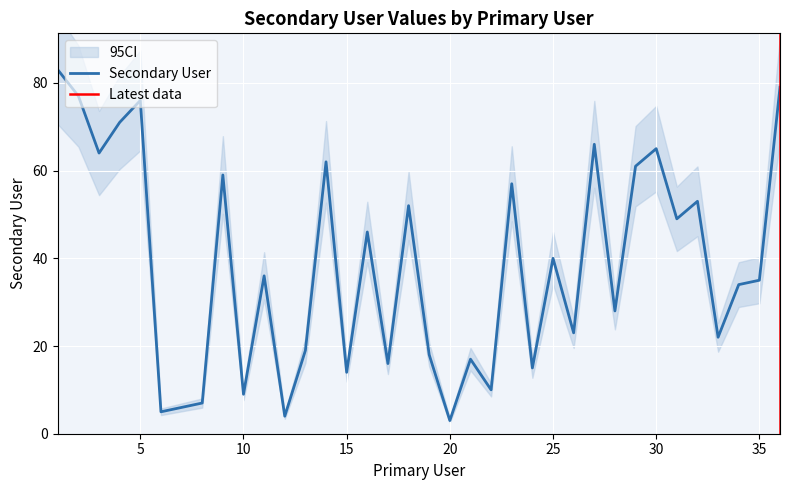

Where is the first local minimum?

3